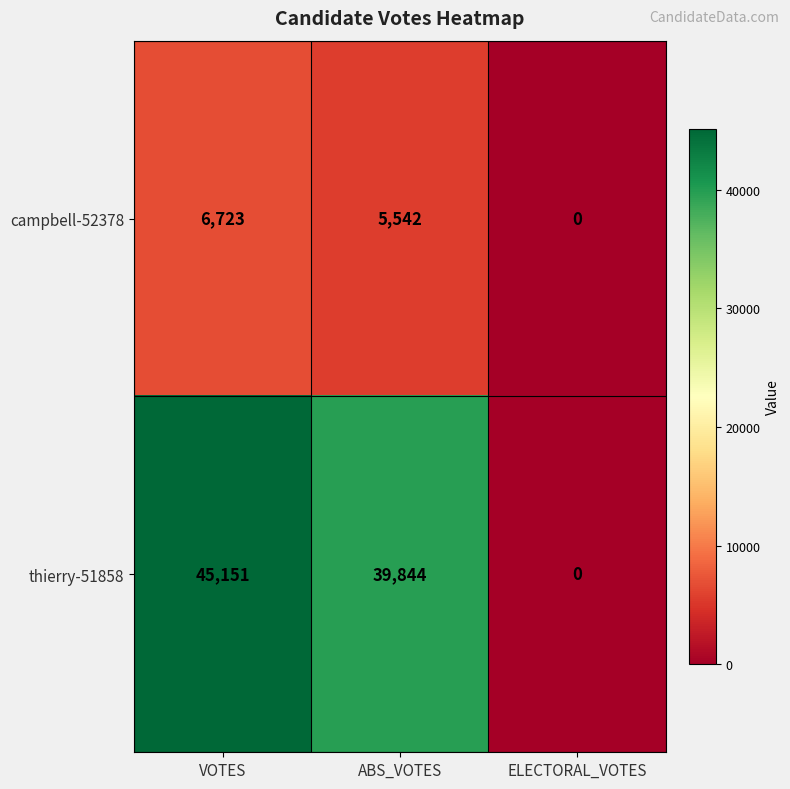

At which category is the sum across all series the highest?

VOTES